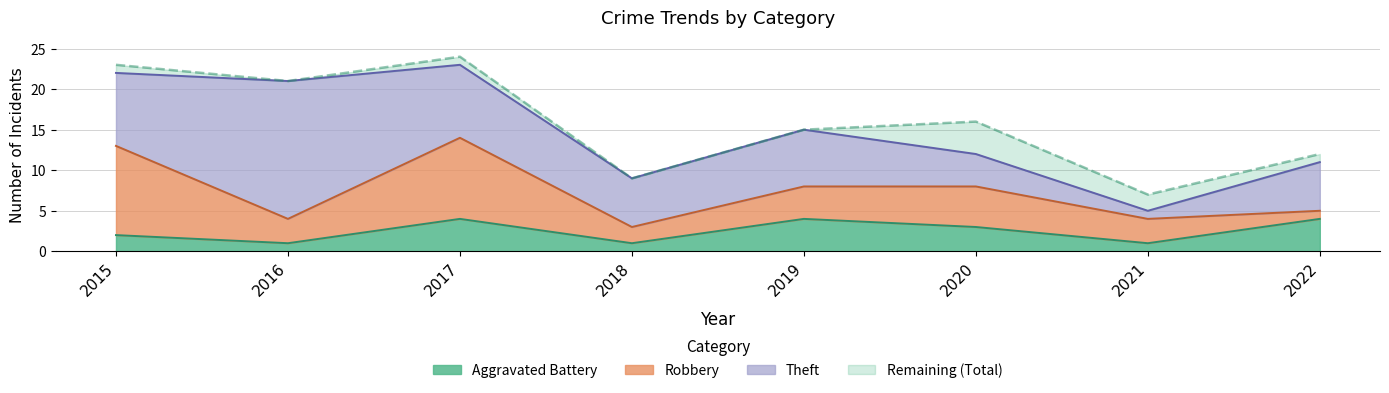

How many interior local valleys does the Aggravated Battery series have?

3